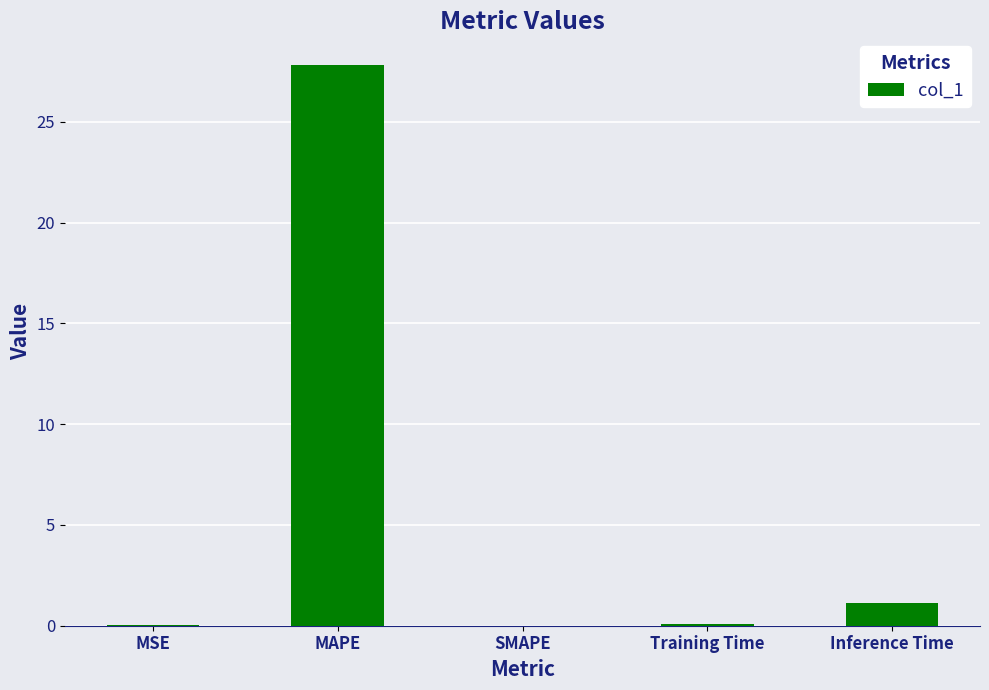

Which has a higher value, SMAPE or Inference Time?

Inference Time